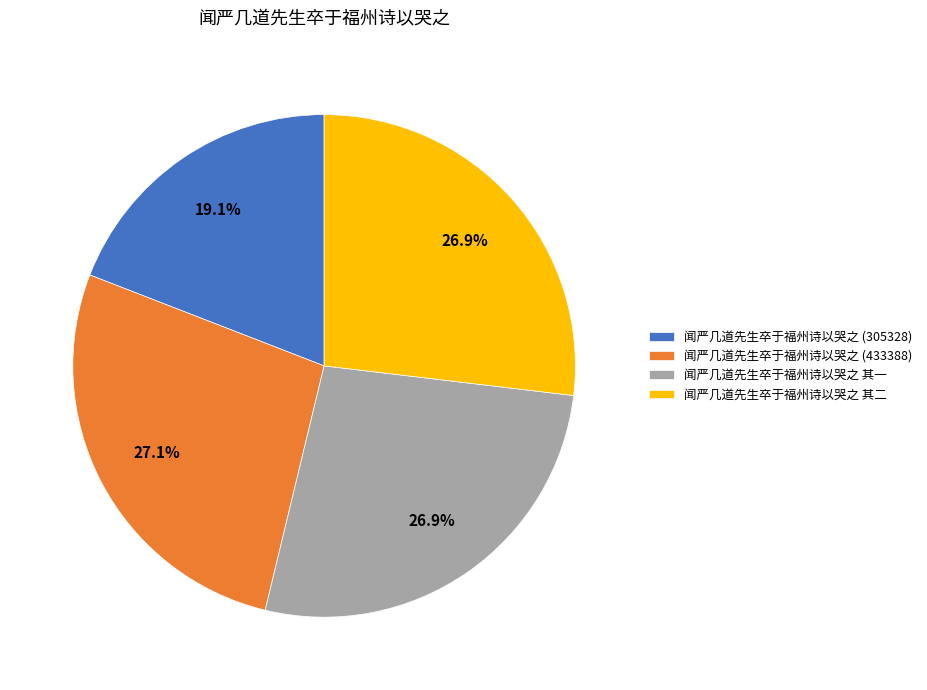

What is the smallest slice in the pie chart?

闻严几道先生卒于福州诗以哭之 (305328)